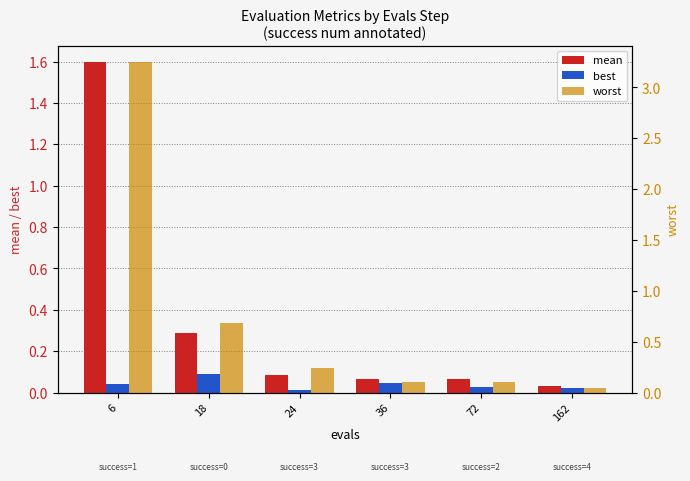

How many groups of bars are there?

6